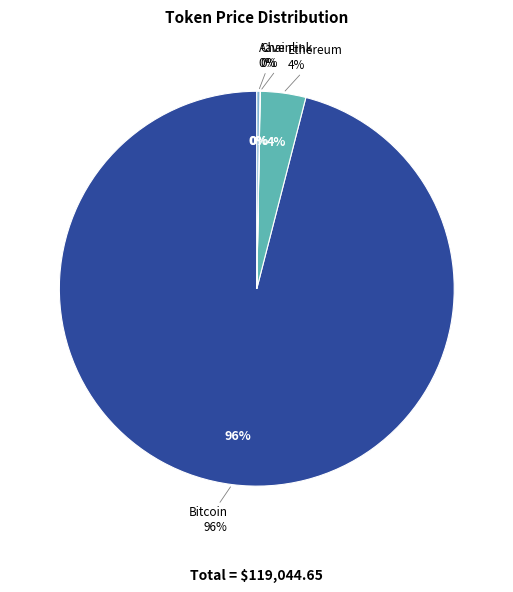

Count the number of slices in the pie.

4